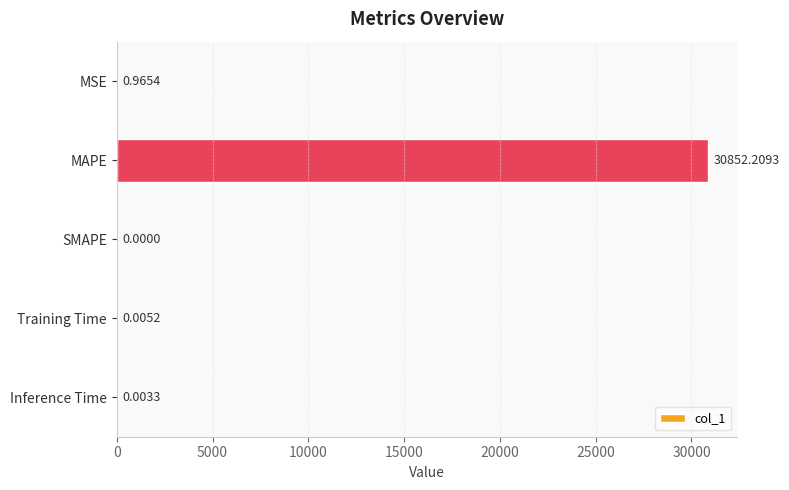

Which category has the highest value across all series?

MAPE